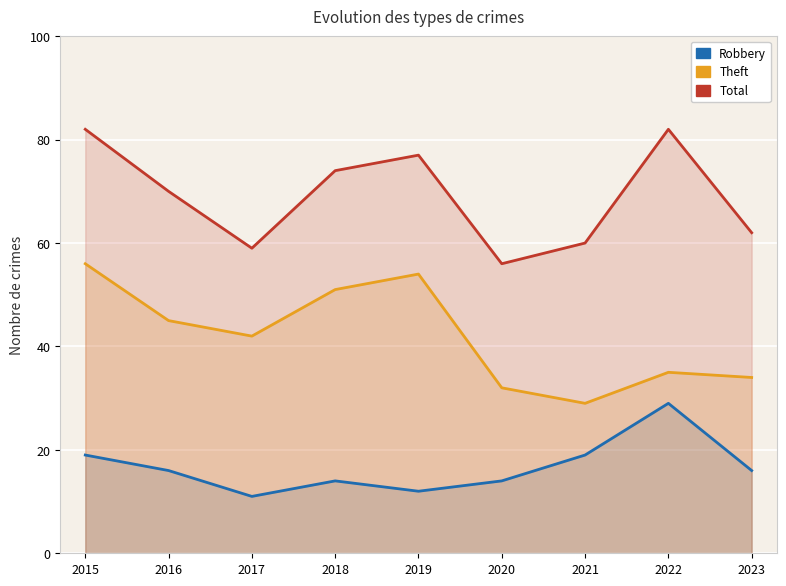

What is the difference between the maximum and minimum values in the Theft series?

27